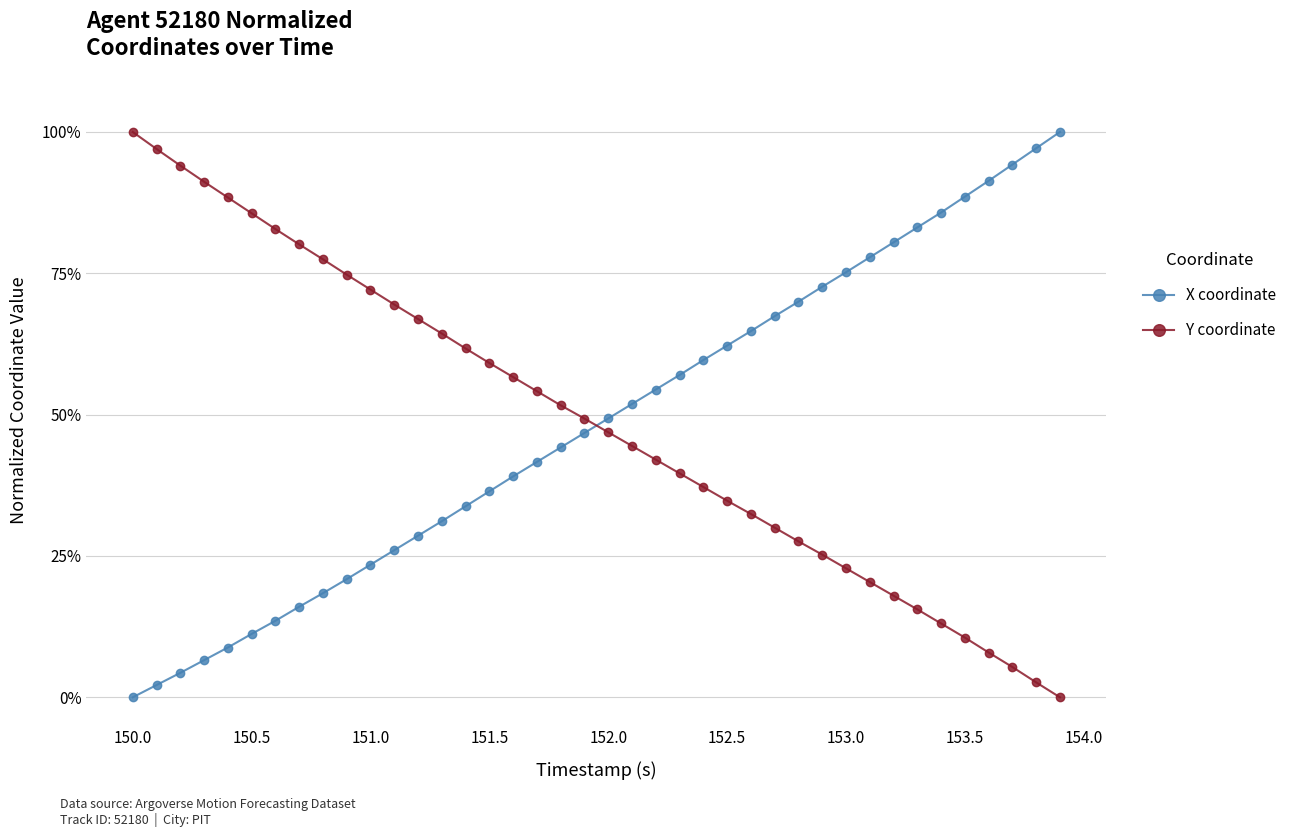

True or false: Y coordinate has more than 2 interior local peaks.

False